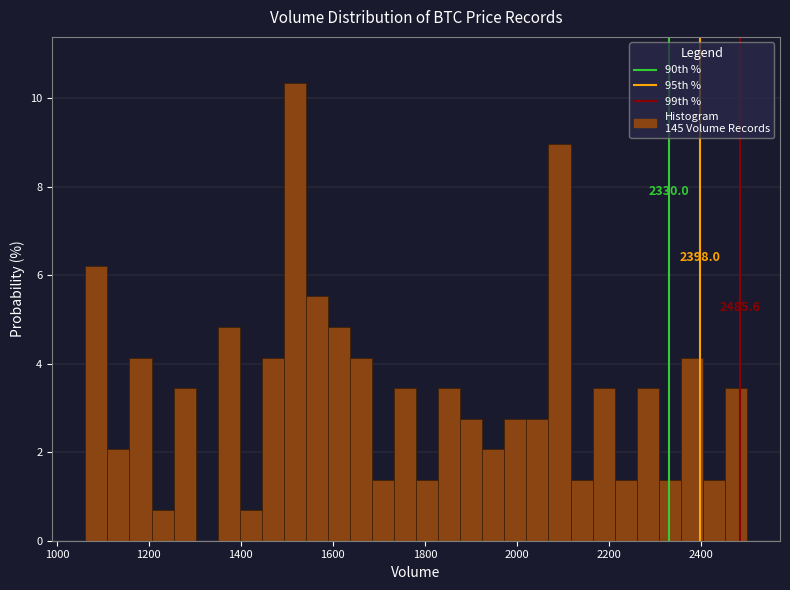

Read against the x-axis, roughly where is the centre of the tallest bar?

1520